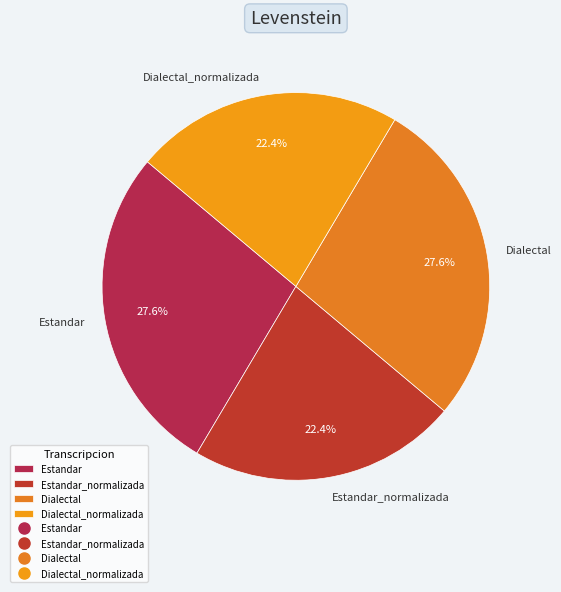

What portion of the pie excludes Dialectal?

72.4%